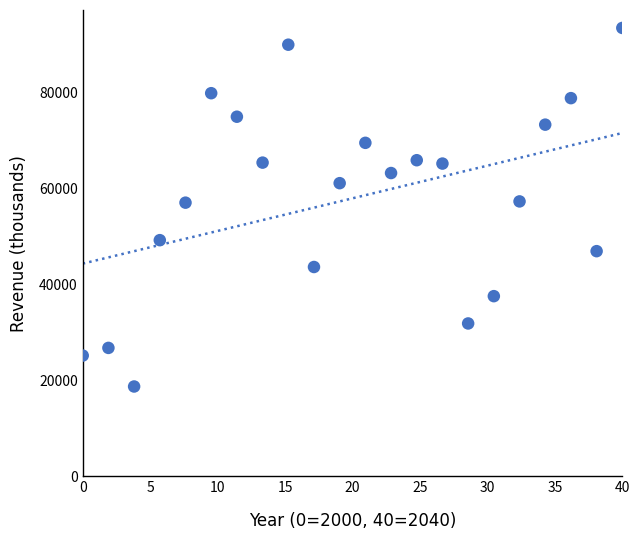

What is the range of Y values (max minus min)?

74683